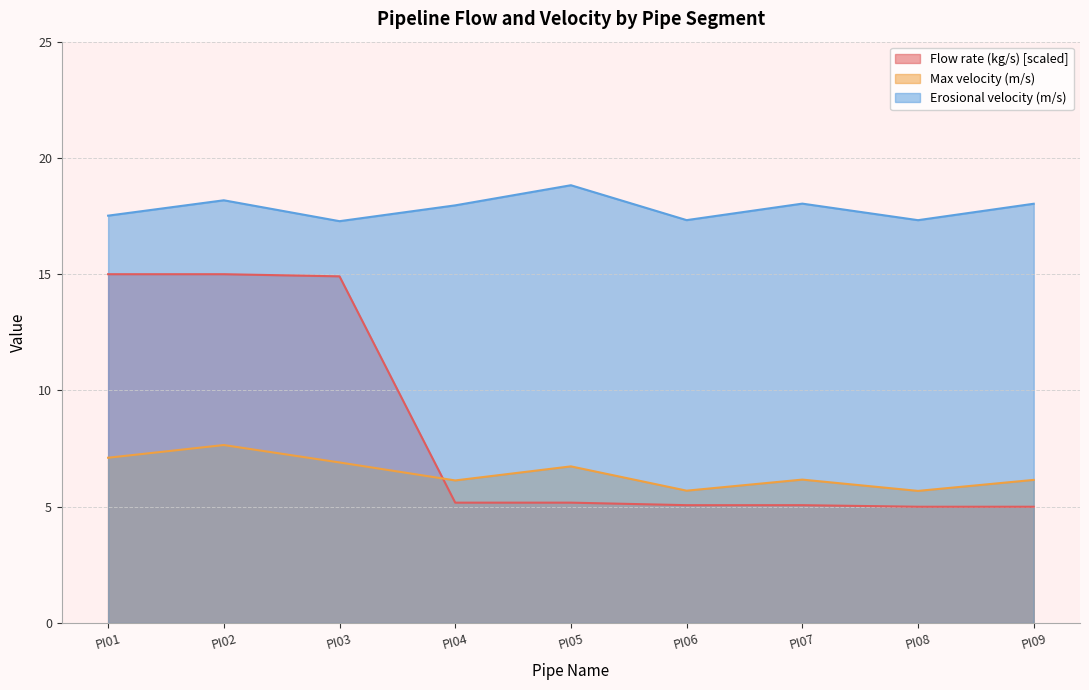

How many times do Flow rate (kg/s) and Max velocity (m/s) cross each other?

1